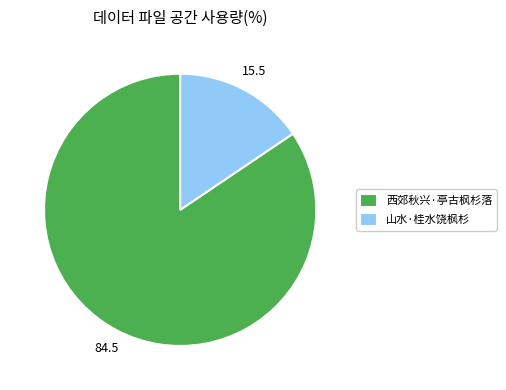

Is it true that 西郊秋兴·亭古枫杉落 is 78% of the pie?

False